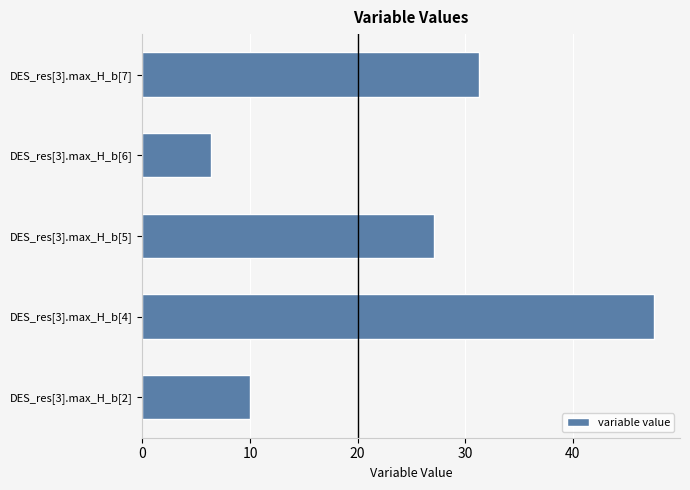

Reading bottom to top, what are all the values shown in this chart?

DES_res[3].max_H_b[2]=10.0	DES_res[3].max_H_b[4]=47.6	DES_res[3].max_H_b[5]=27.1	DES_res[3].max_H_b[6]=6.4	DES_res[3].max_H_b[7]=31.3